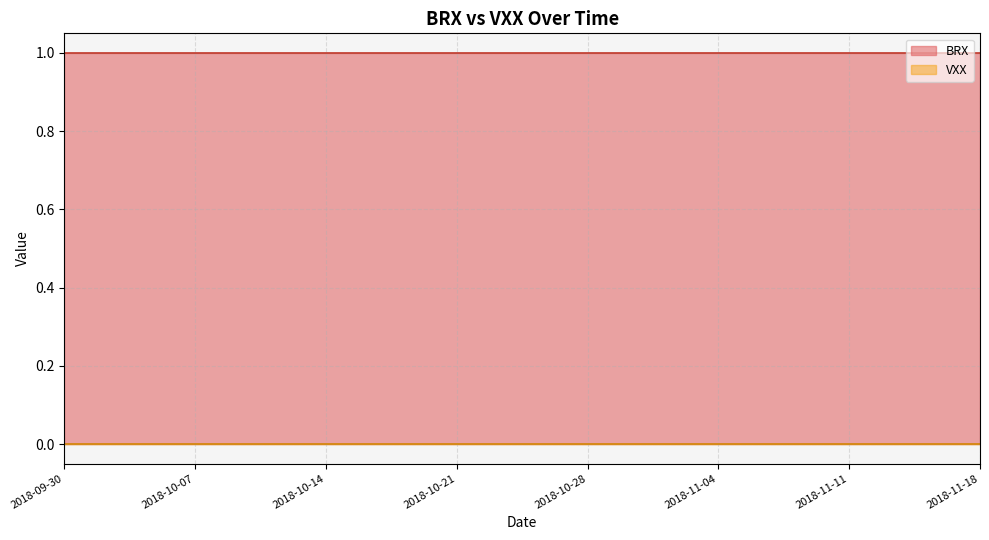

What position from the left is 2018-11-14?

17